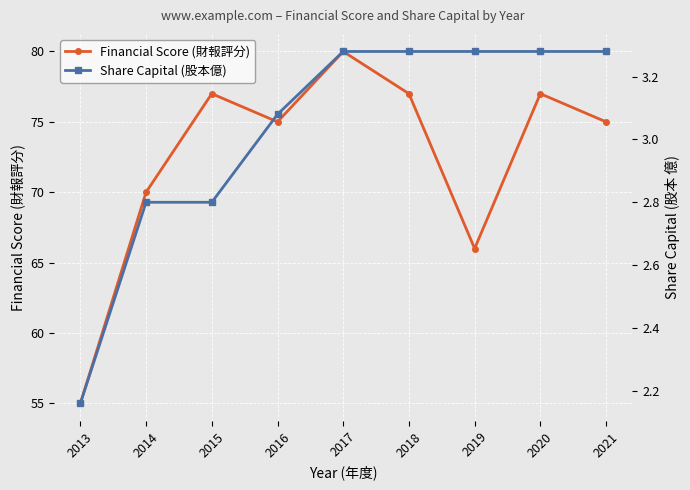

The Share Capital (股本億) series shows 0.7 at 2014. True or false?

False